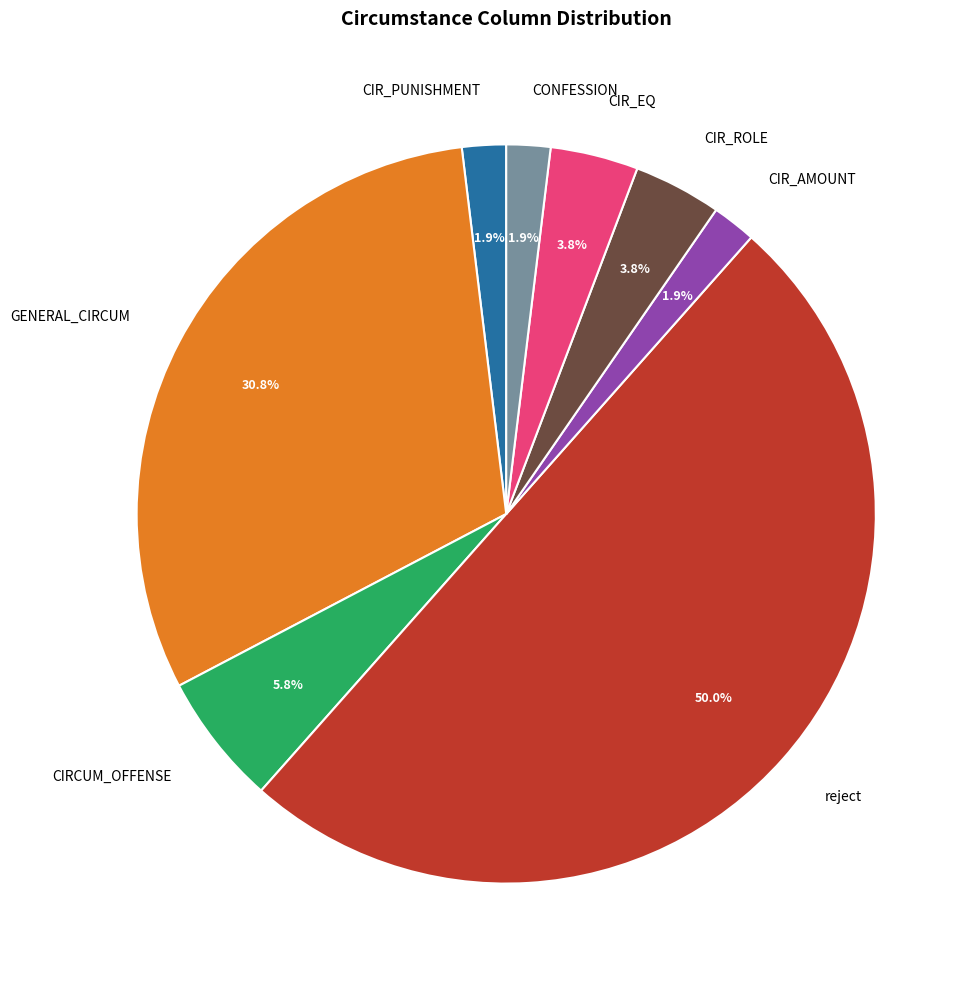

The GENERAL_CIRCUM slice represents 31% of the pie. True or false?

True